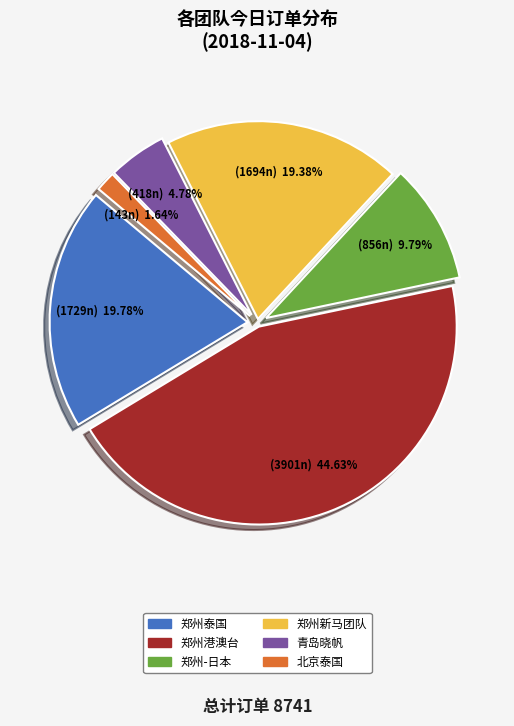

What is the largest slice in the pie chart?

郑州港澳台